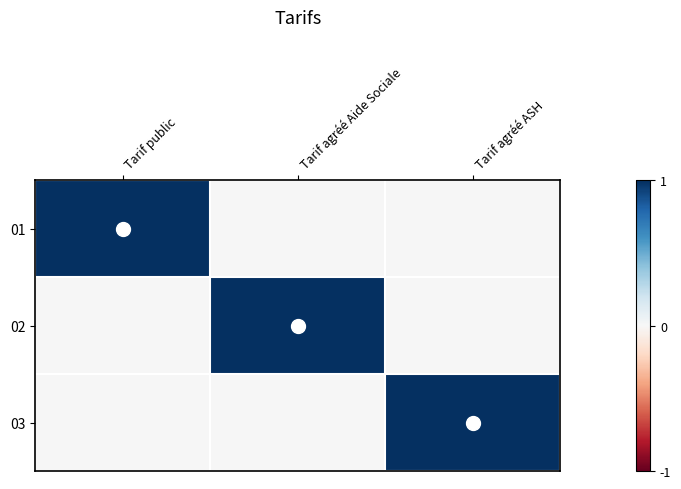

What is the total value across all series at Tarif agréé Aide Sociale?

1